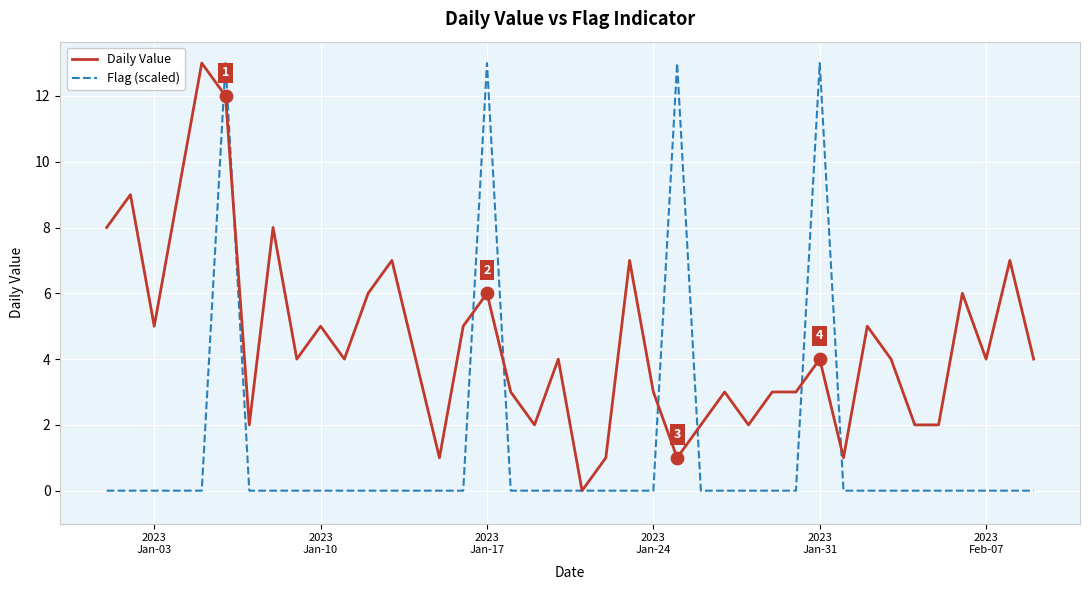

Which series has the largest total across all categories?

Daily Value